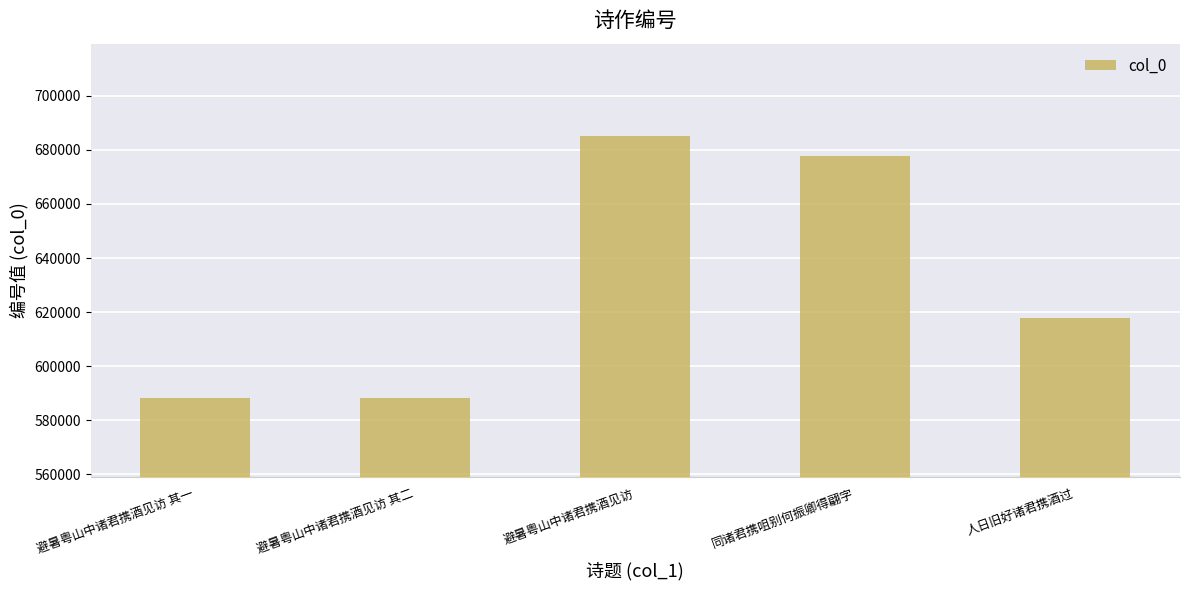

Is it true that the value at 避暑粤山中诸君携酒见访 is 1083154?

False